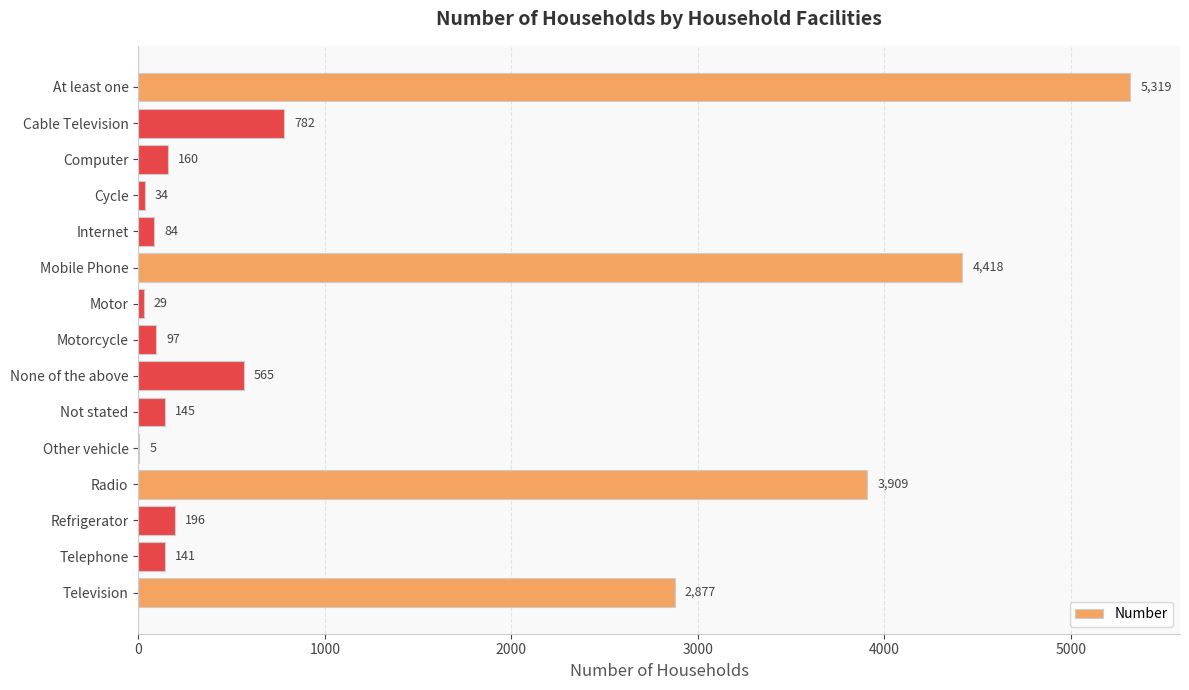

How many series are shown in this chart?

1